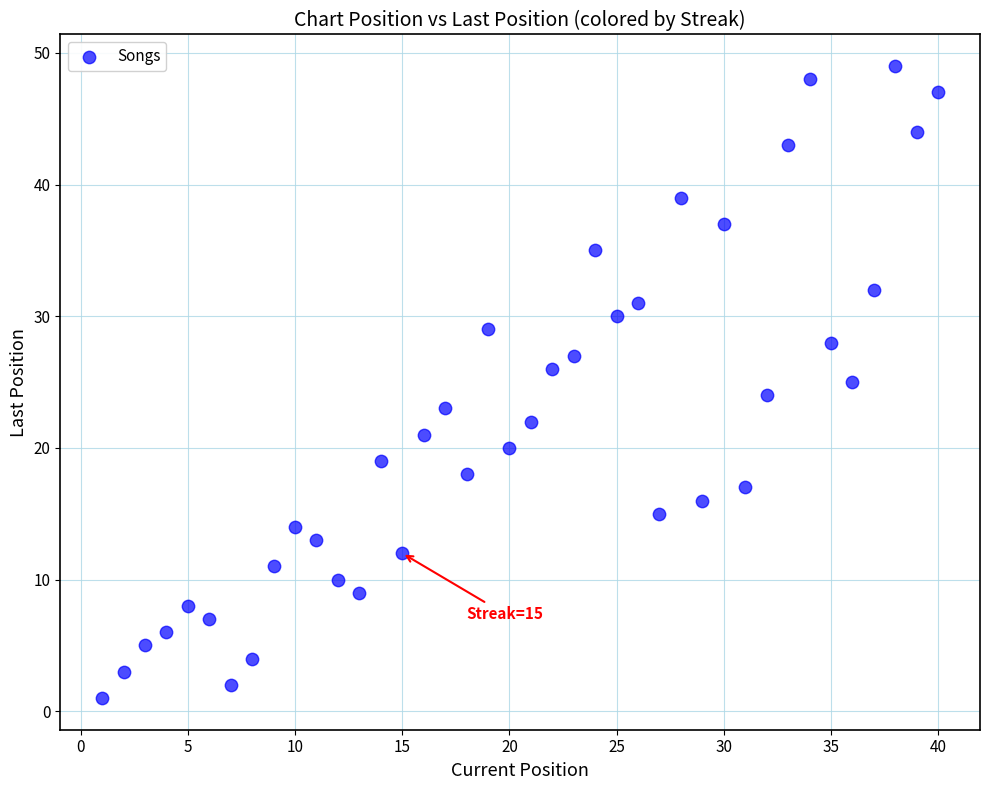

What is the range of X values (max minus min)?

39